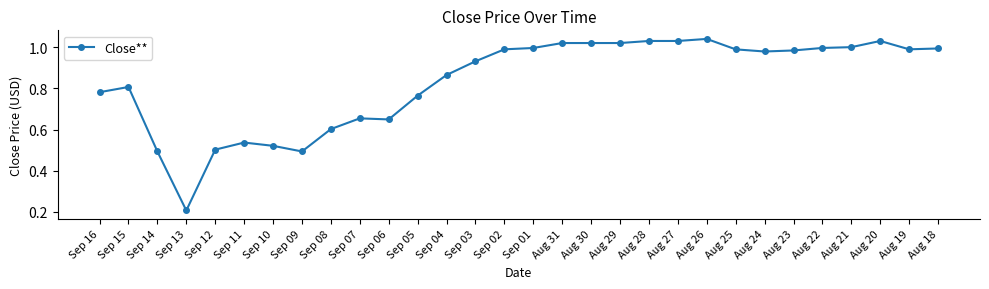

Is it true that the value at Aug 29 is 1.0?

True